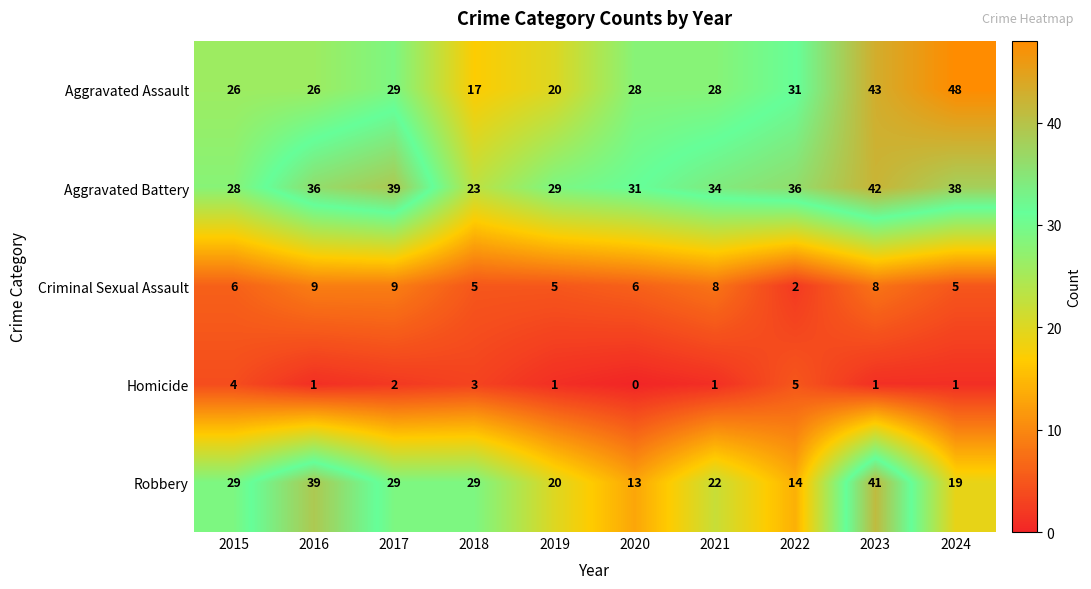

Which series has the largest total across all categories?

Aggravated Battery